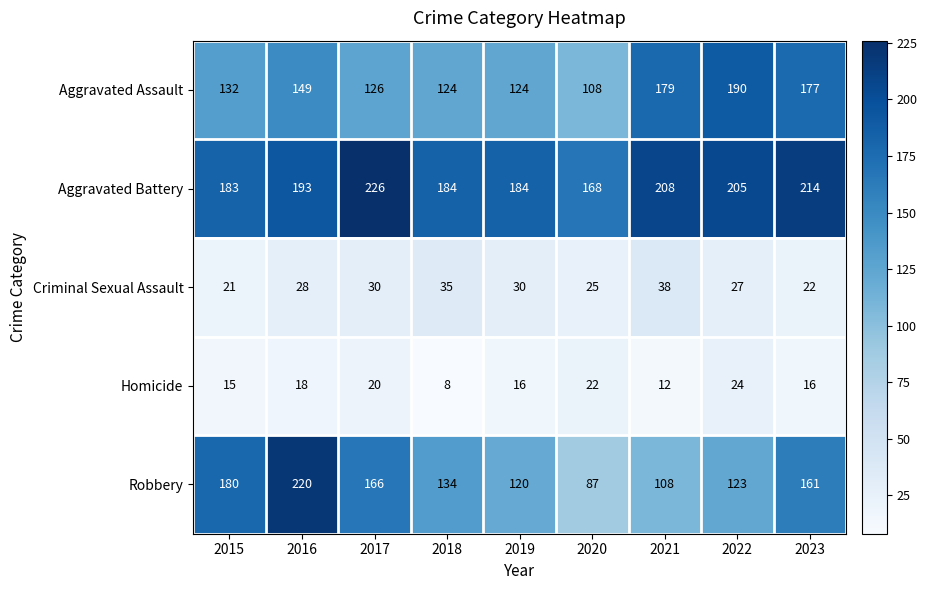

Which series has the largest total across all categories?

Aggravated Battery